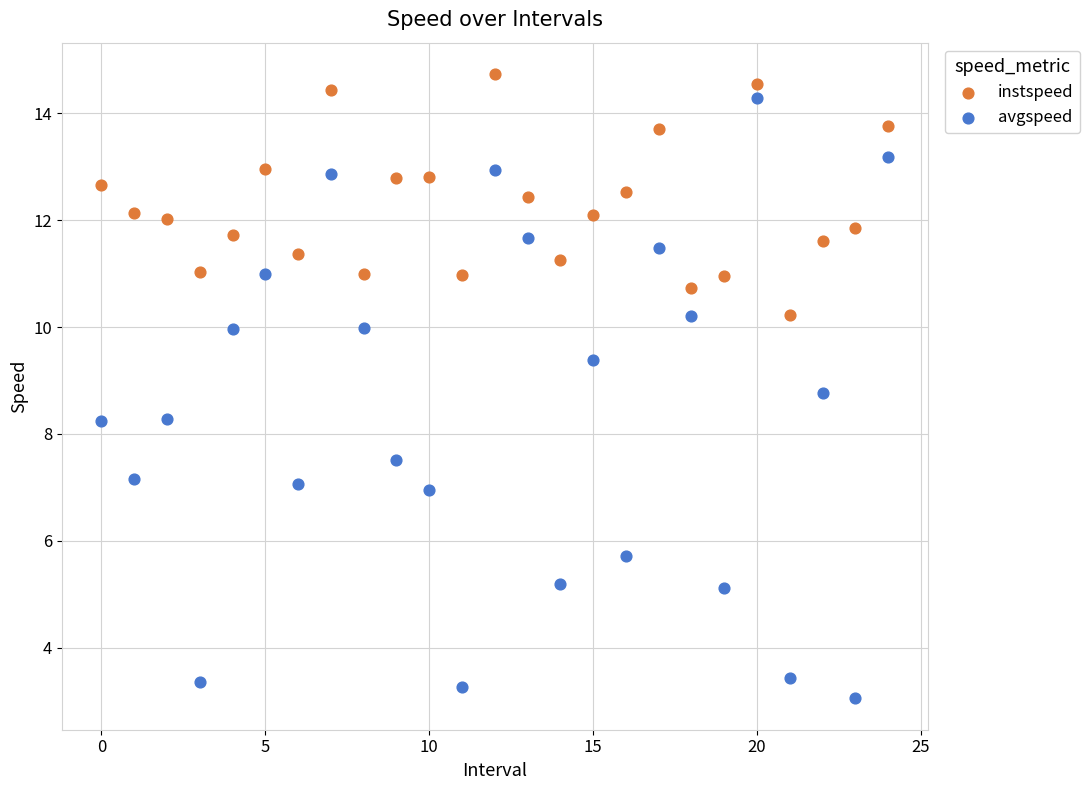

What are all the series names shown in the legend?

instspeed, avgspeed